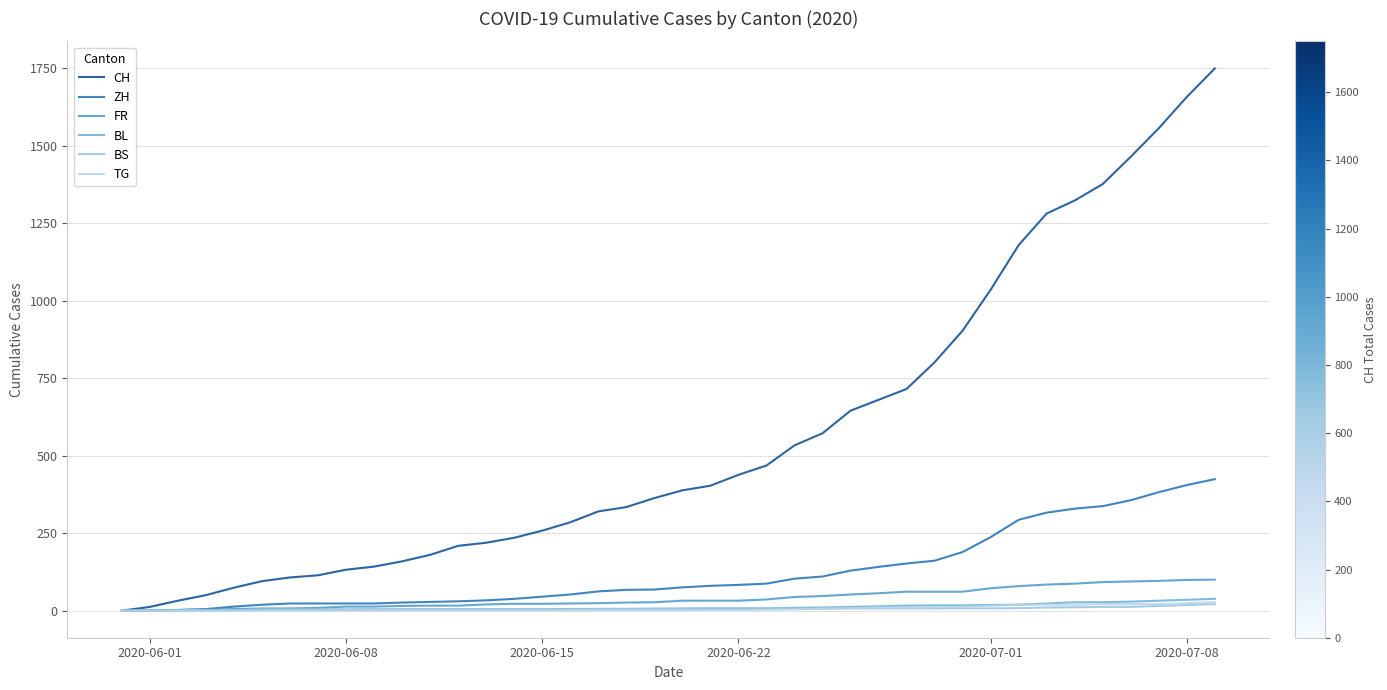

Which series has the widest spread of values?

CH